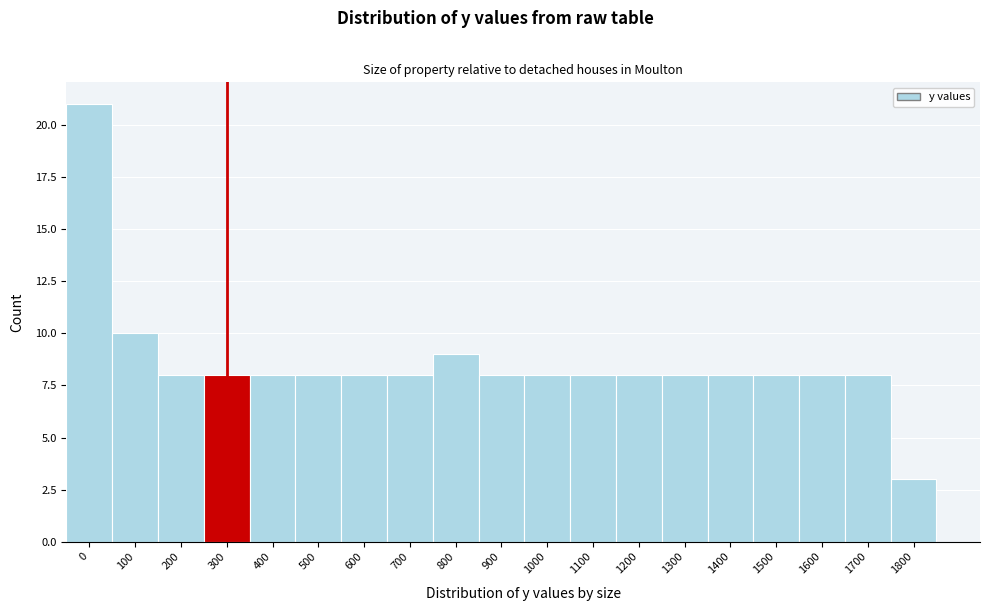

Reading right to left, extract all data points from this chart.

1800=3	1700=8	1600=8	1500=8	1400=8	1300=8	1200=8	1100=8	1000=8	900=8	800=9	700=8	600=8	500=8	400=8	300=8	200=8	100=10	0=21